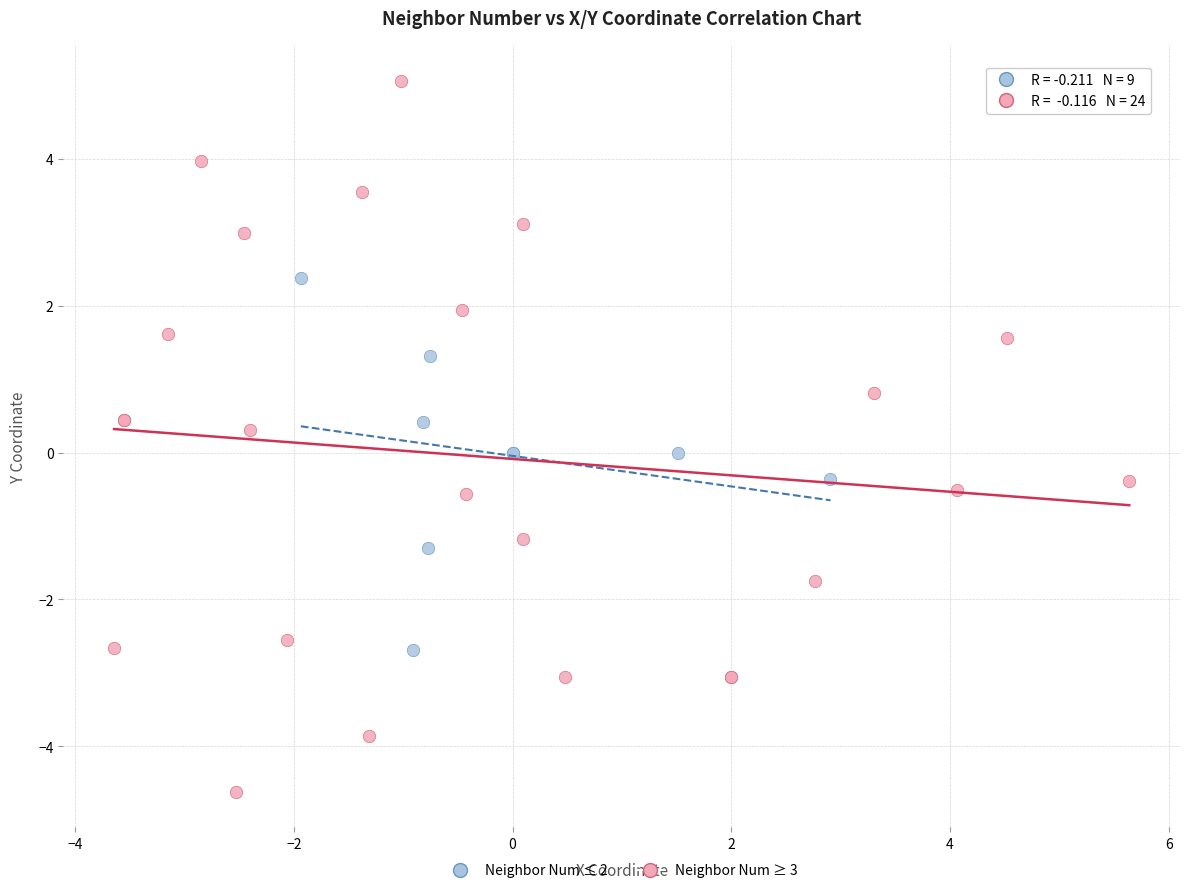

Which series contains the lowest Y value?

Neighbor Num ≥ 3